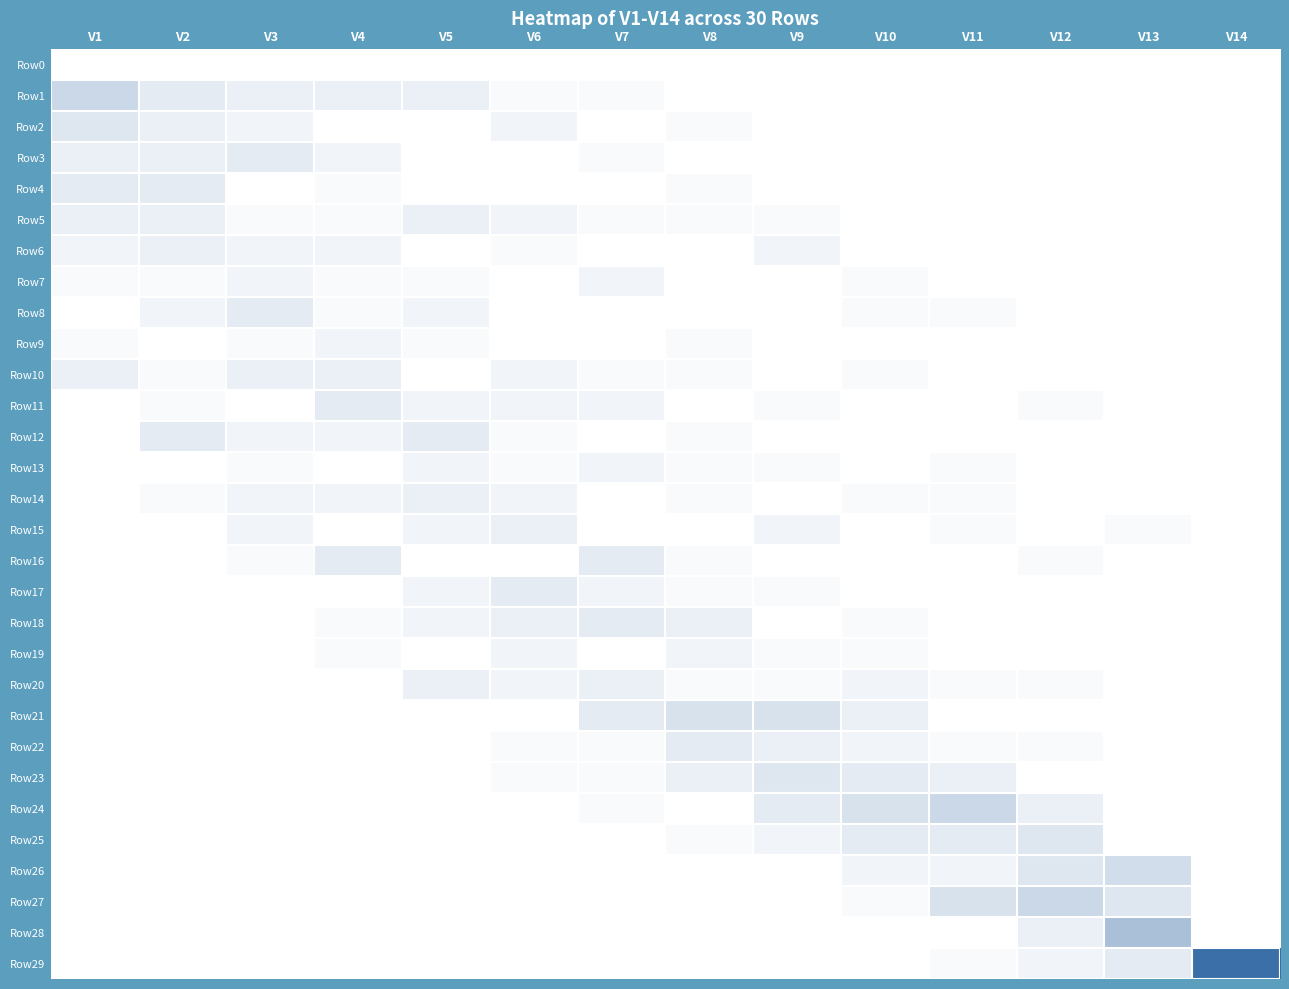

Which series has the largest total across all categories?

Row29